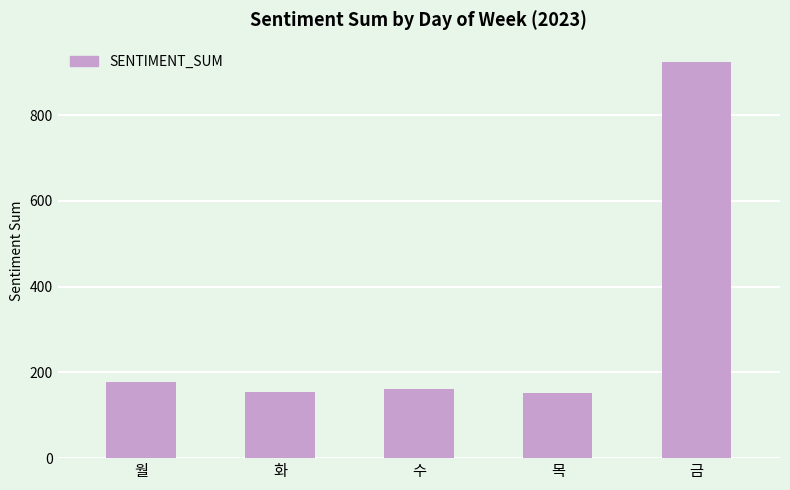

The value at 월 is 177.9. True or false?

True